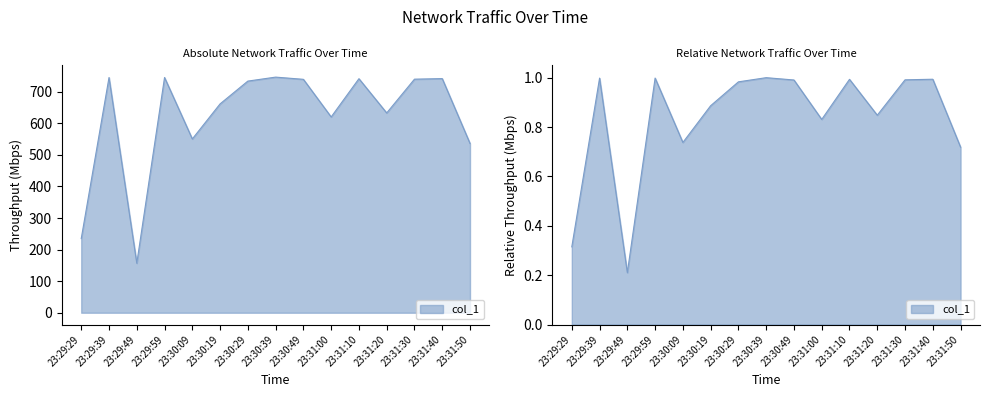

True or false: the data shows 633.0 at 23:31:20.

True